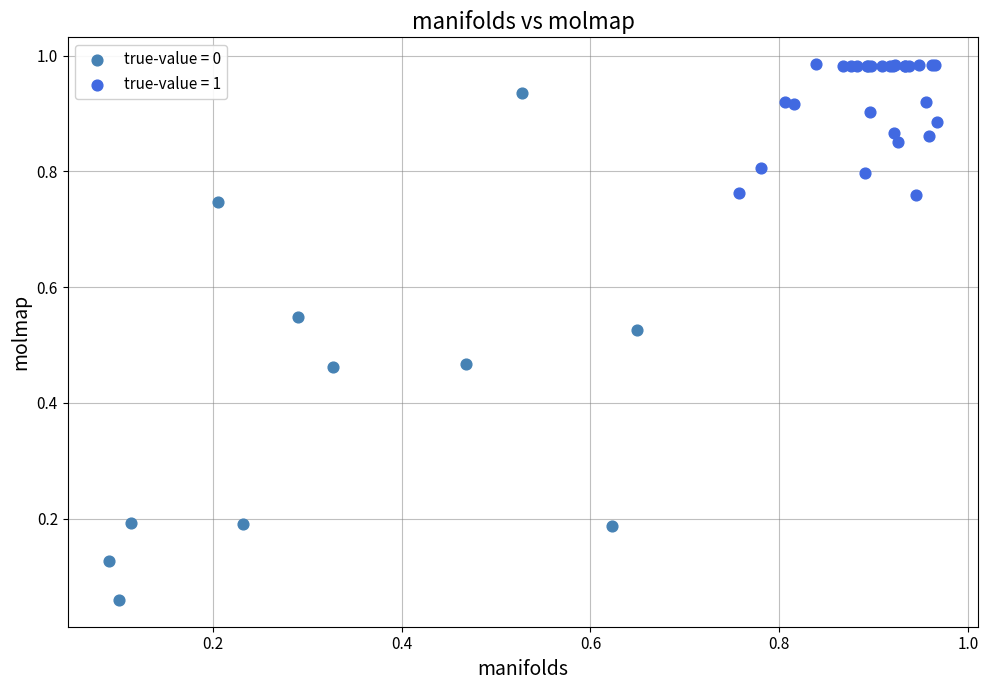

Which series contains the lowest Y value?

true-value = 0